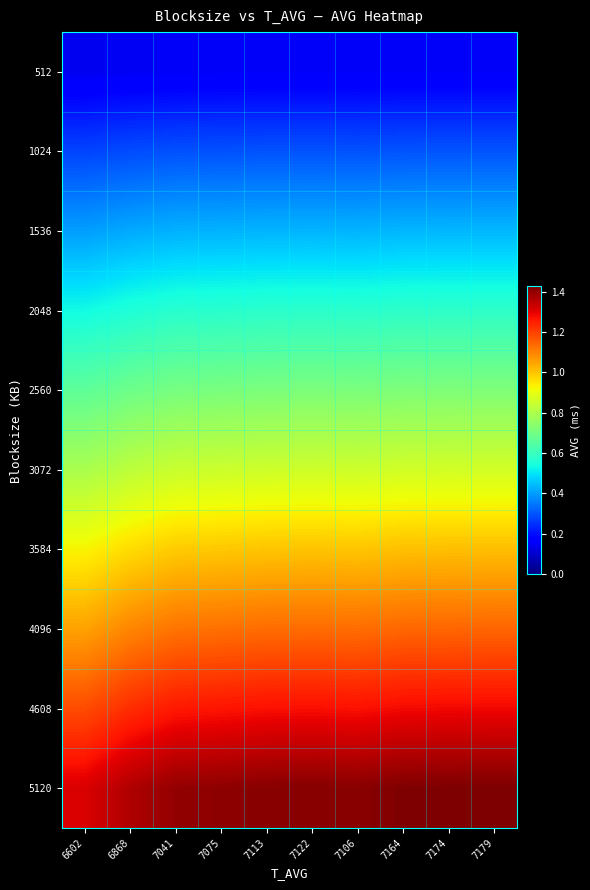

Reading left to right, list all the values displayed in this chart.

512: 6602=0.1	6868=0.1	7041=0.2	7075=0.2	7113=0.2	7122=0.2	7106=0.2	7164=0.2	7174=0.2	7179=0.2
1024: 6602=0.3	6868=0.3	7041=0.3	7075=0.3	7113=0.3	7122=0.3	7106=0.3	7164=0.3	7174=0.3	7179=0.3
1536: 6602=0.4	6868=0.4	7041=0.4	7075=0.4	7113=0.4	7122=0.4	7106=0.4	7164=0.4	7174=0.4	7179=0.4
2048: 6602=0.5	6868=0.6	7041=0.6	7075=0.6	7113=0.6	7122=0.6	7106=0.6	7164=0.6	7174=0.6	7179=0.6
2560: 6602=0.7	6868=0.7	7041=0.7	7075=0.7	7113=0.7	7122=0.7	7106=0.7	7164=0.7	7174=0.7	7179=0.7
3072: 6602=0.8	6868=0.8	7041=0.8	7075=0.9	7113=0.9	7122=0.9	7106=0.9	7164=0.9	7174=0.9	7179=0.9
3584: 6602=0.9	6868=1.0	7041=1.0	7075=1.0	7113=1.0	7122=1.0	7106=1.0	7164=1.0	7174=1.0	7179=1.0
4096: 6602=1.1	6868=1.1	7041=1.1	7075=1.1	7113=1.1	7122=1.1	7106=1.1	7164=1.1	7174=1.1	7179=1.1
4608: 6602=1.2	6868=1.2	7041=1.3	7075=1.3	7113=1.3	7122=1.3	7106=1.3	7164=1.3	7174=1.3	7179=1.3
5120: 6602=1.3	6868=1.4	7041=1.4	7075=1.4	7113=1.4	7122=1.4	7106=1.4	7164=1.4	7174=1.4	7179=1.4